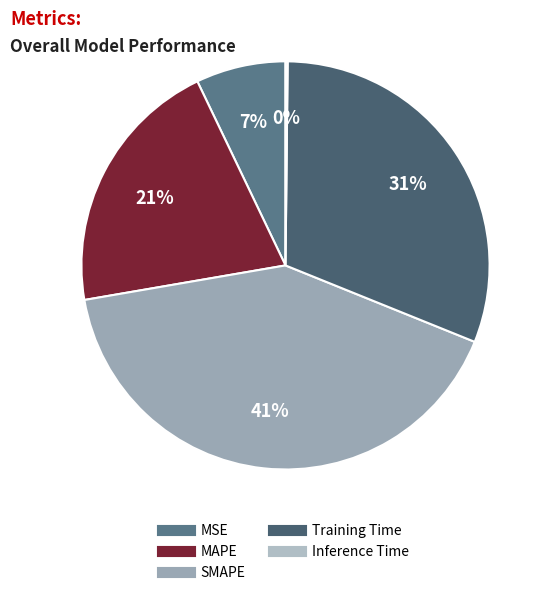

True or false: SMAPE accounts for 41% of the total.

True